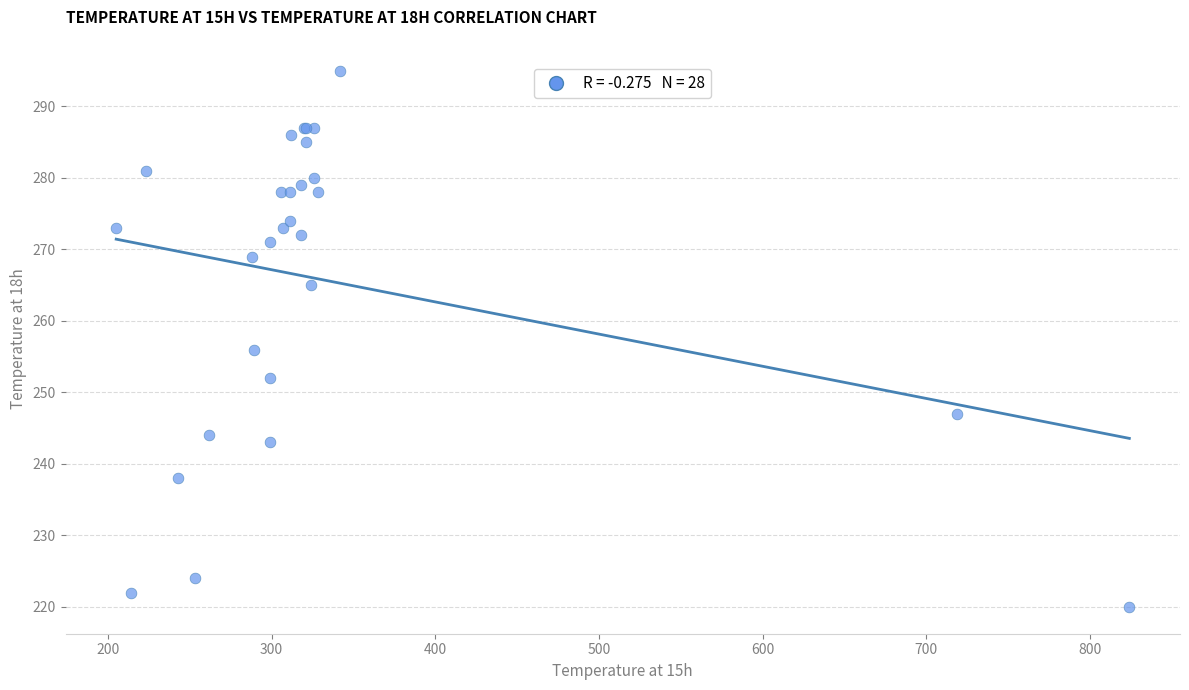

What Y value in the scatter plot is closest to 257?

256